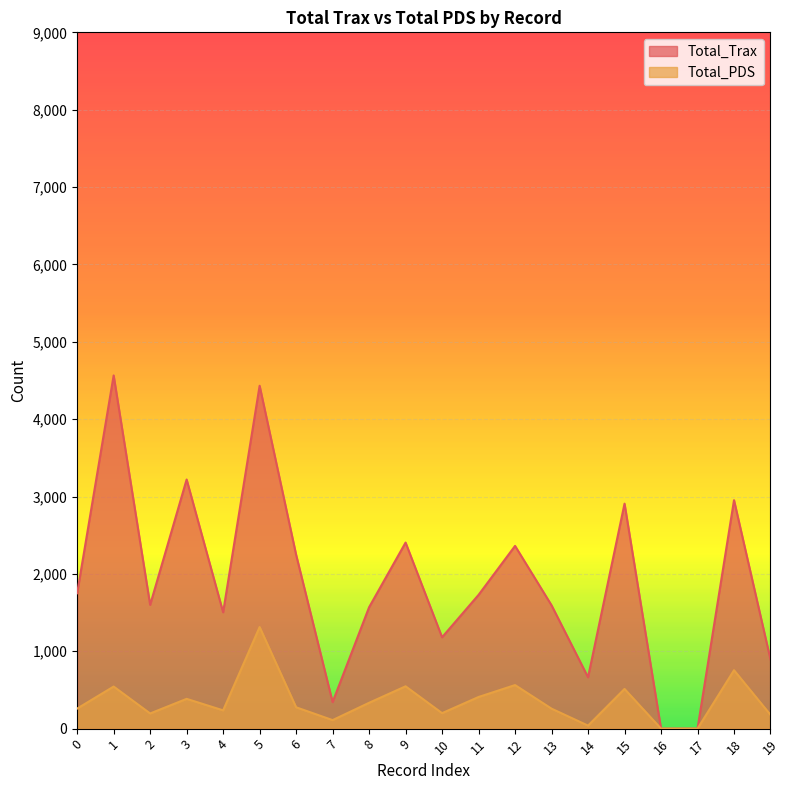

True or false: Total_Trax has a value of -2797 at 17.

False